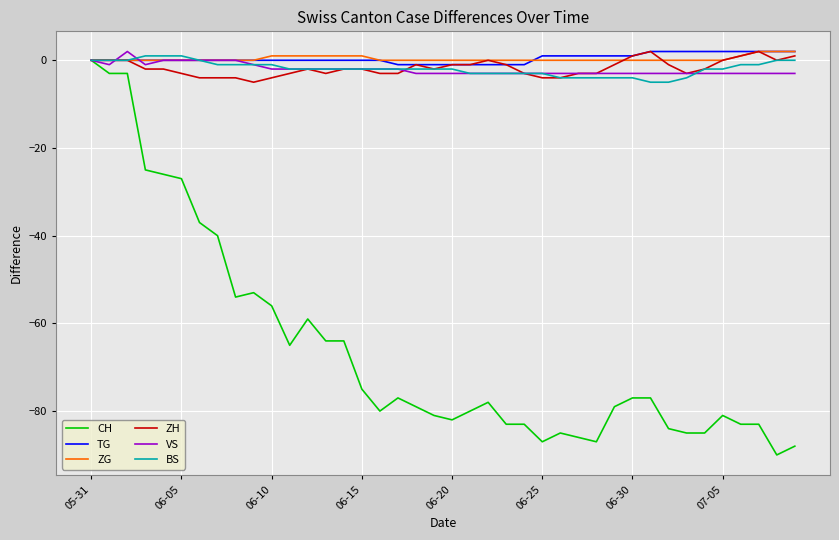

What is the minimum value for CH?

-90